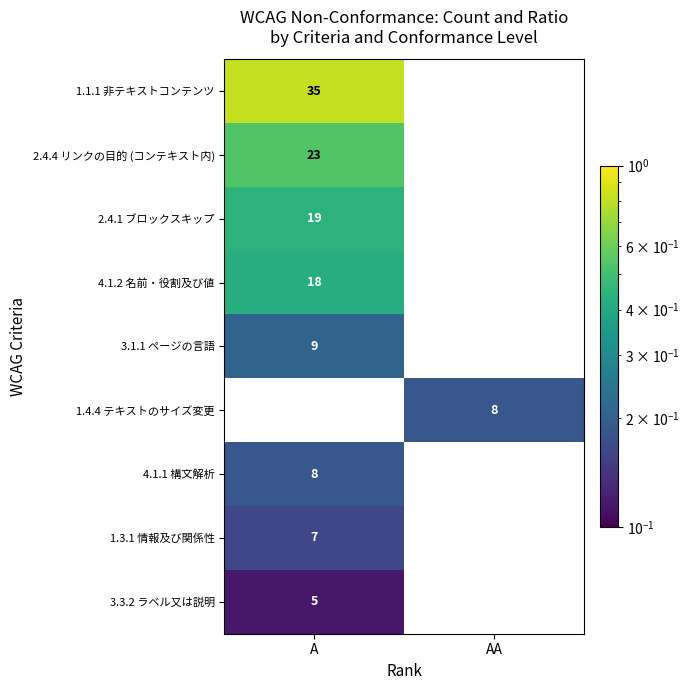

The 3.3.2 ラベル又は説明 series shows 5 at A. True or false?

True